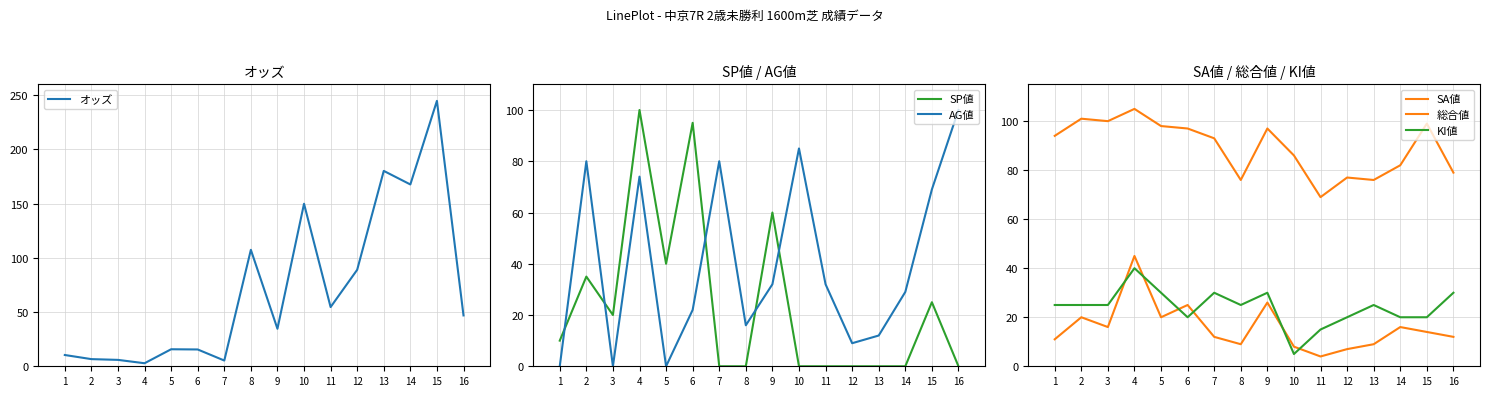

Where is オッズ nearest to the value 123?

8